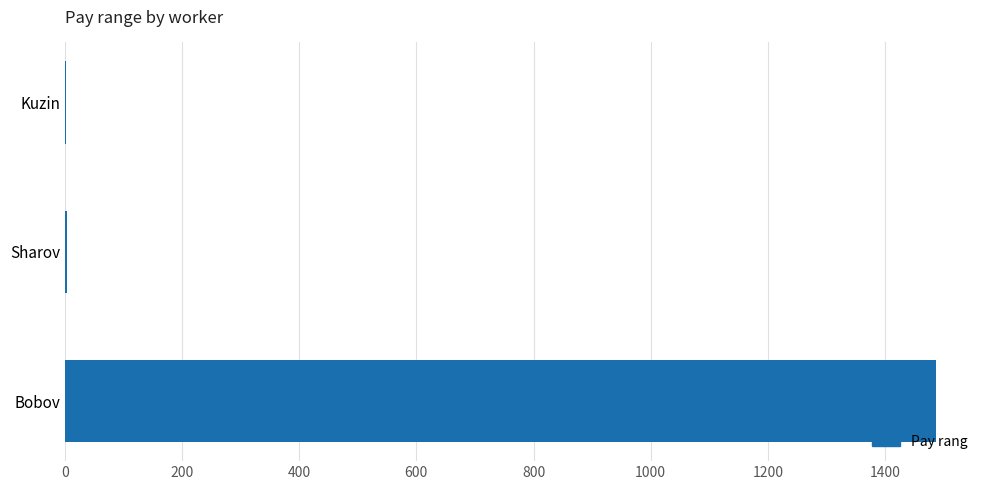

What is the maximum value shown in the chart?

1488